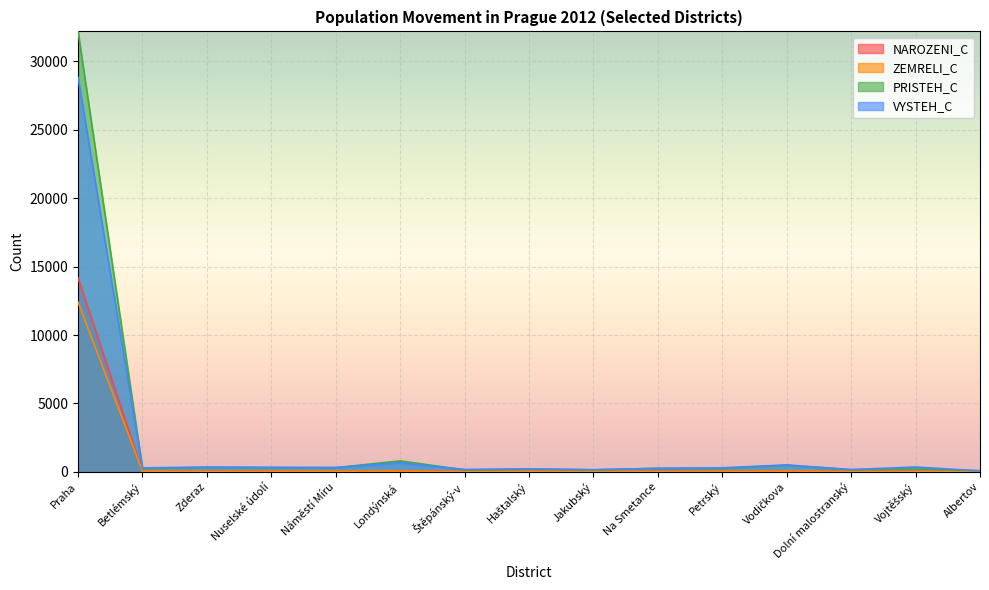

Which series has the largest range (max minus min)?

PRISTEH_C